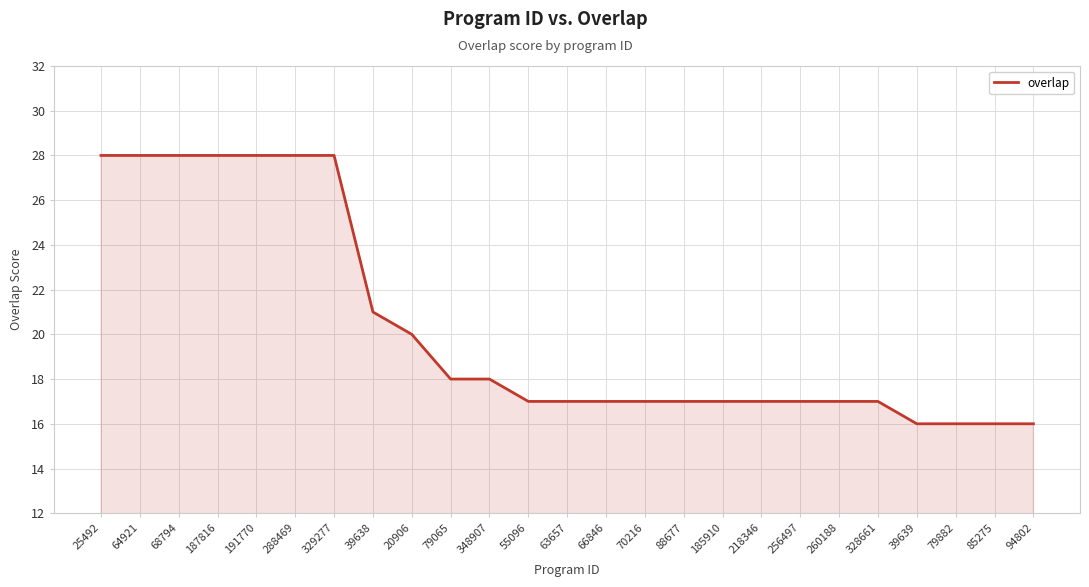

Reading left to right, transcribe all the data shown in this chart.

28	28	28	28	28	28	28	21	20	18	18	17	17	17	17	17	17	17	17	17	17	16	16	16	16